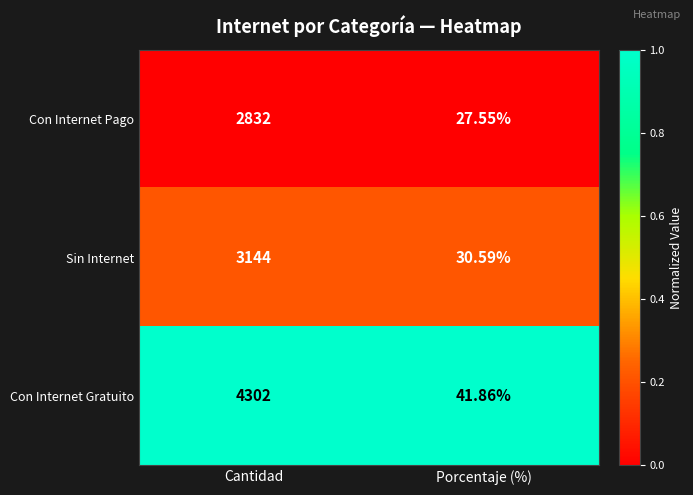

At which label does Sin Internet reach its minimum?

Porcentaje (%)